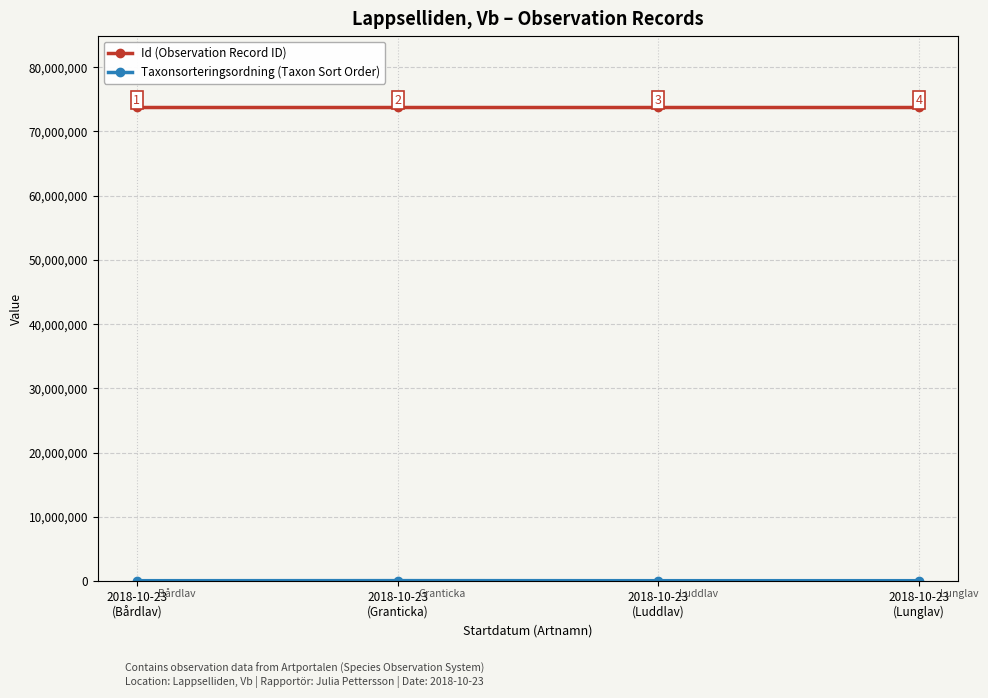

What is the value of the Id (Observation Record ID) point at the 1st from the left?

73778200